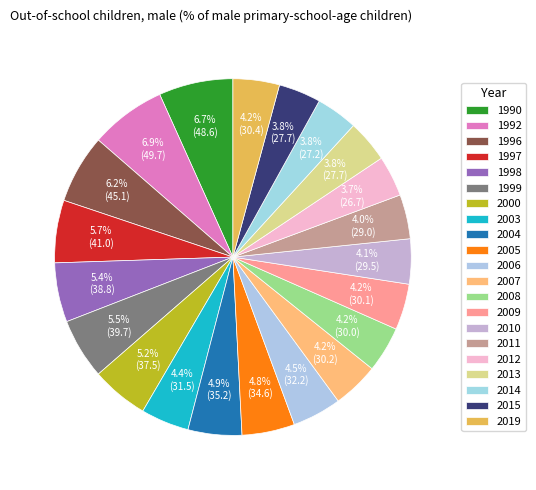

Is it true that 2015 is 4% of the pie?

True